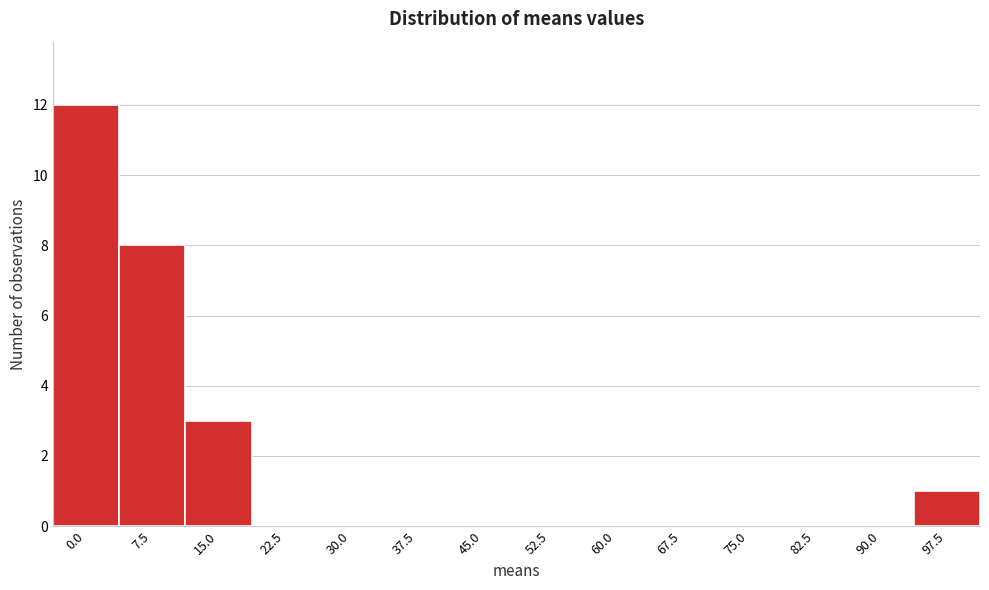

Reading left to right, transcribe all the data shown in this chart.

0.0=12	7.5=8	15.0=3	22.5=0	30.0=0	37.5=0	45.0=0	52.5=0	60.0=0	67.5=0	75.0=0	82.5=0	90.0=0	97.5=1